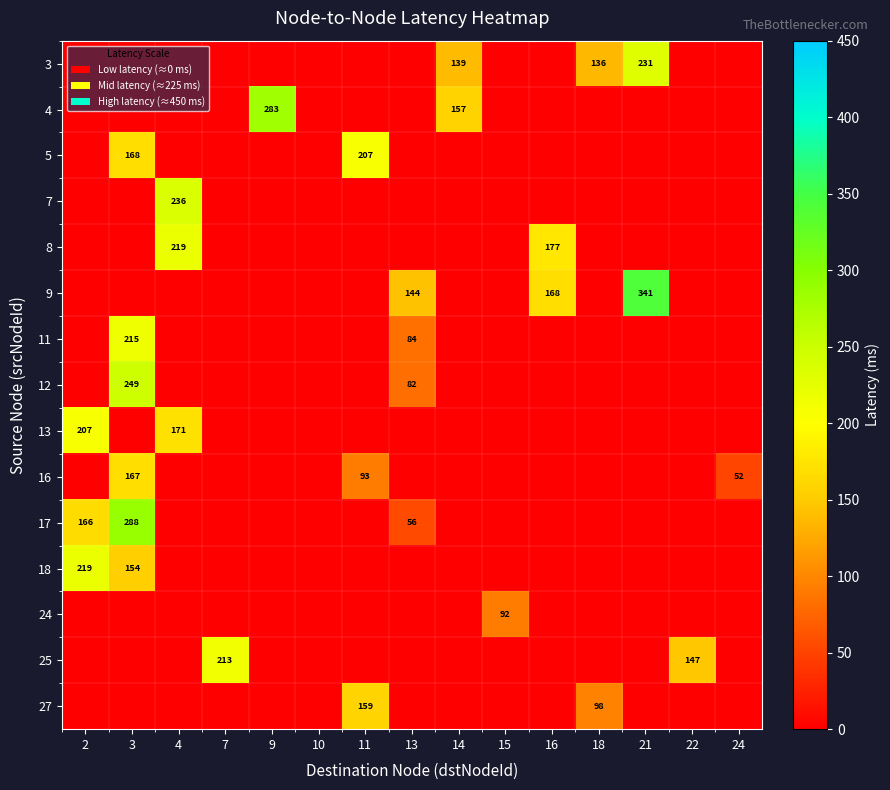

At which category is the sum across all series the highest?

3